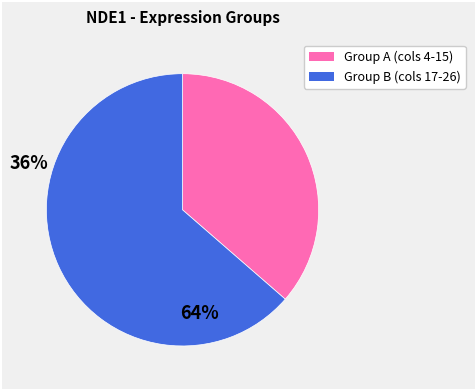

Is there a majority slice in this chart?

Yes